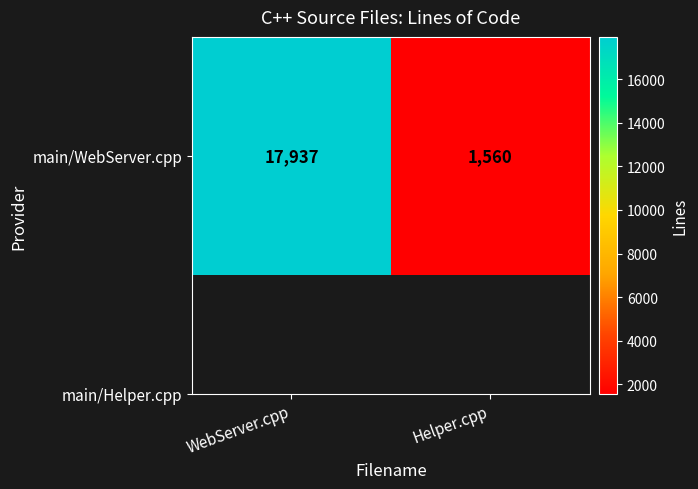

Is it true that the value at Helper.cpp is 1560?

True